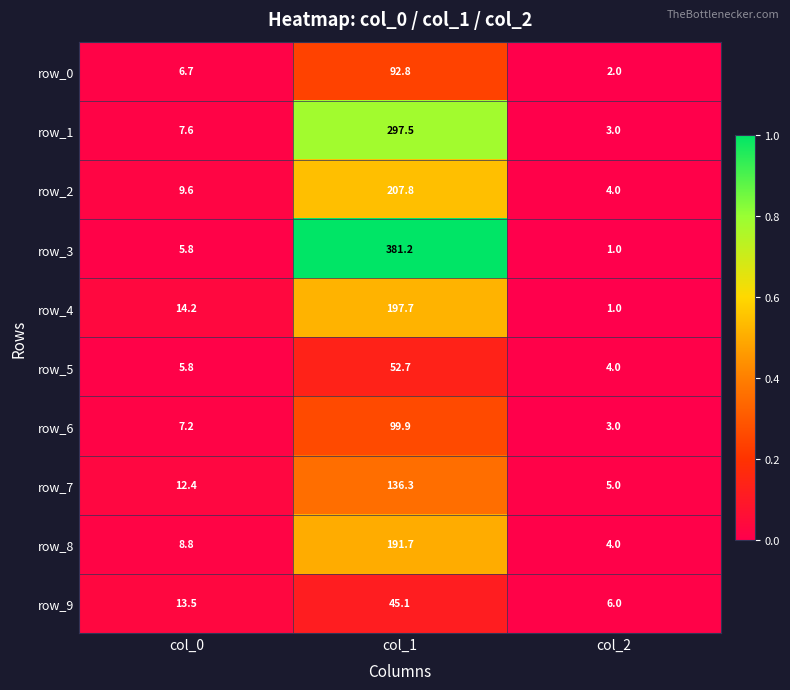

Which series has the largest total across all categories?

row_3